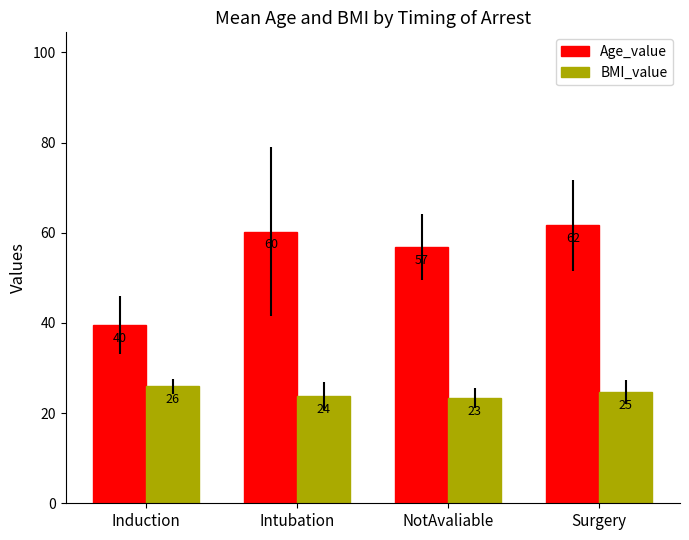

How many bars are there in each group?

2